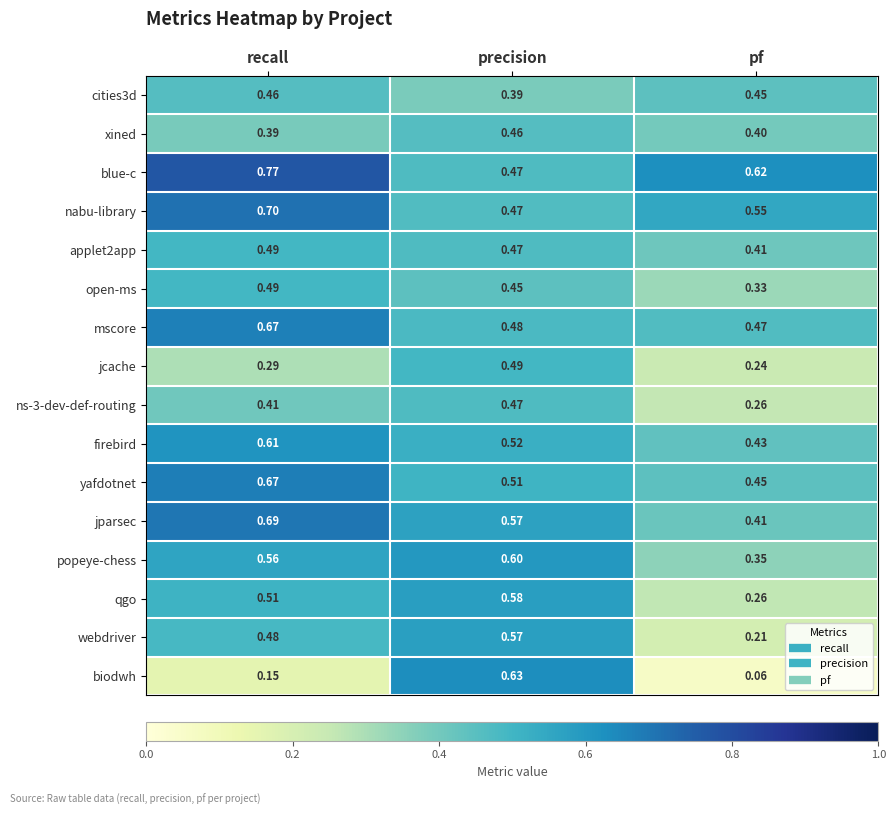

Where is cities3d nearest to the value 0?

precision